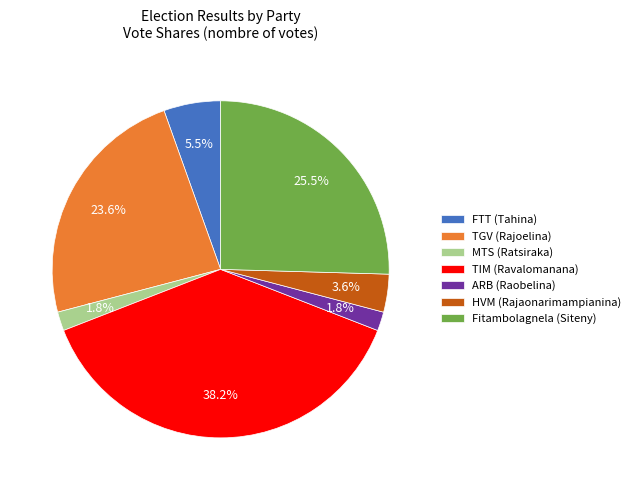

Count the number of slices in the pie.

7